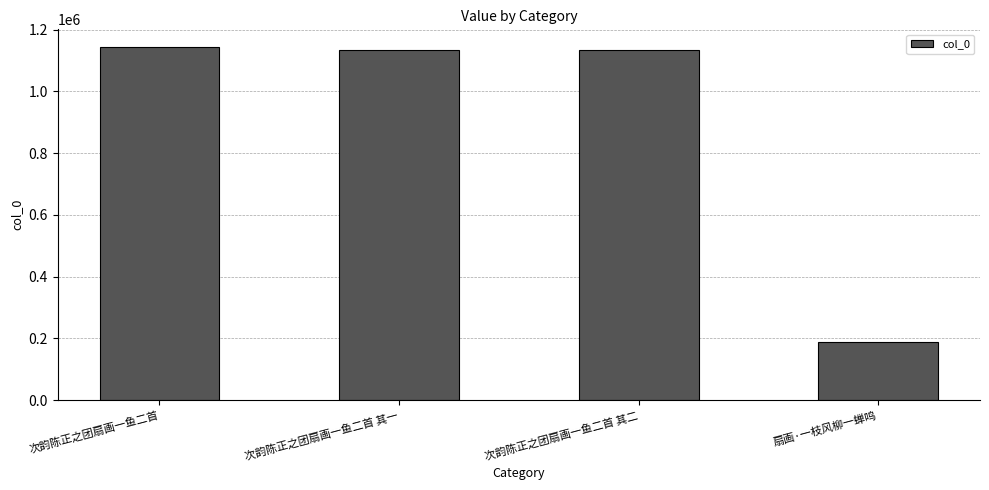

The value at 扇画·一枝风柳一蝉鸣 is 75249. True or false?

False